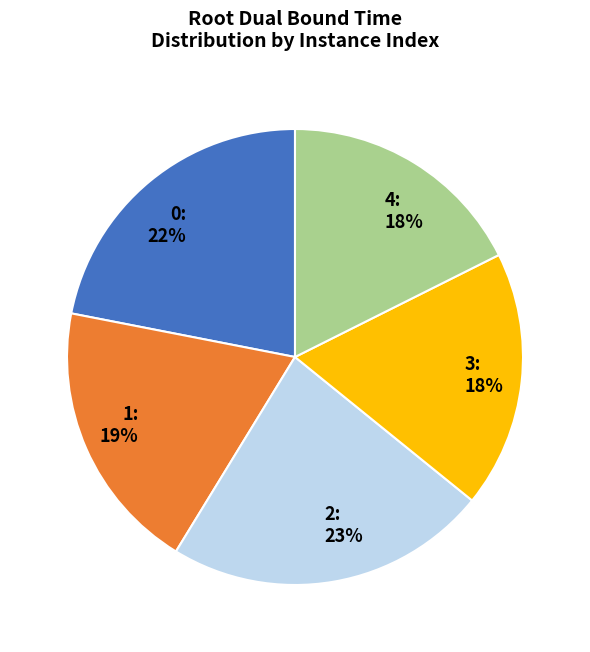

What percentage is the 1 slice, to the nearest percent?

19%